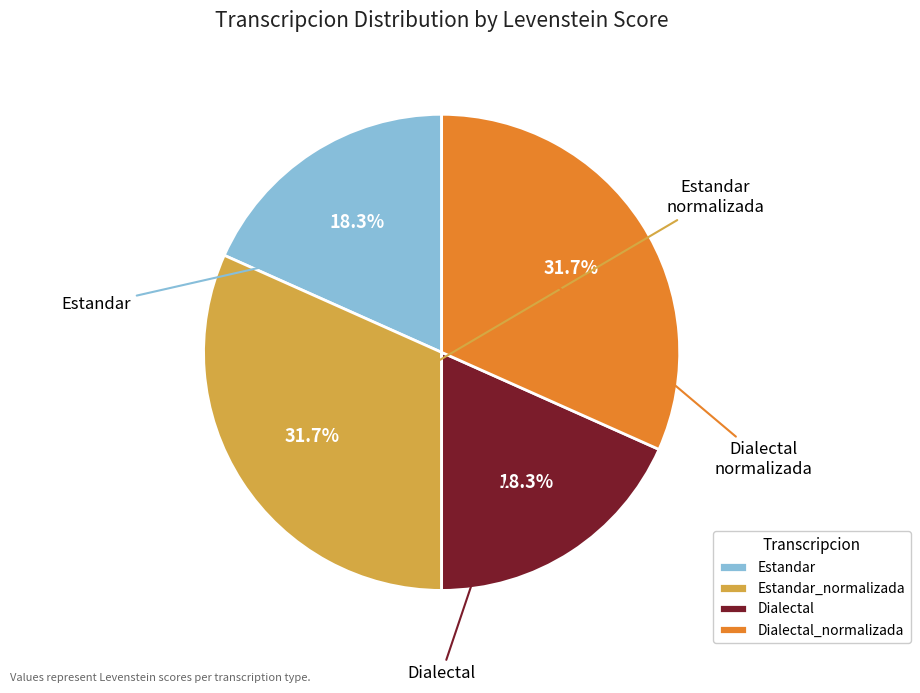

Count the number of slices in the pie.

4